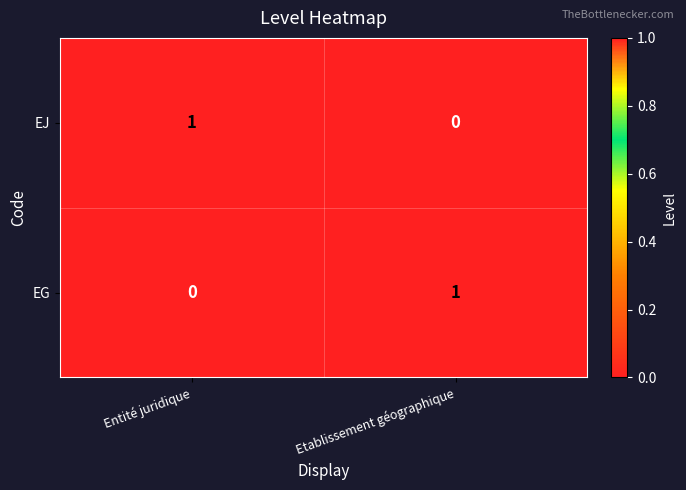

What is the total value across all series at Etablissement géographique?

1